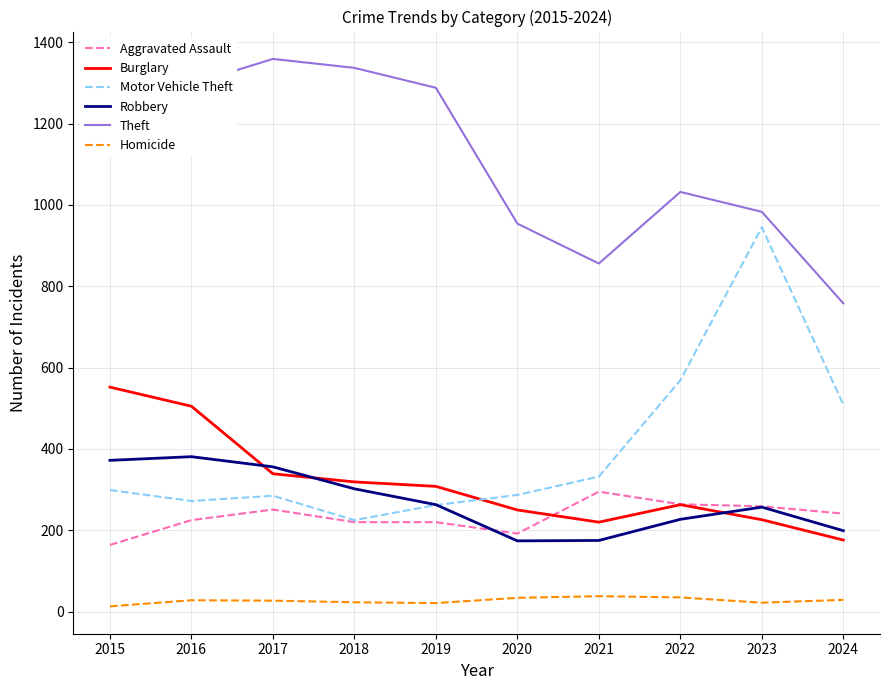

What is the total value across all series at 2023?

2692